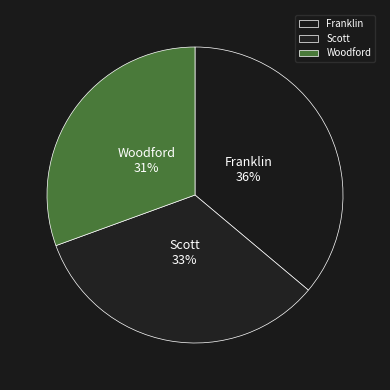

To the nearest percent, what portion does Woodford represent?

31%